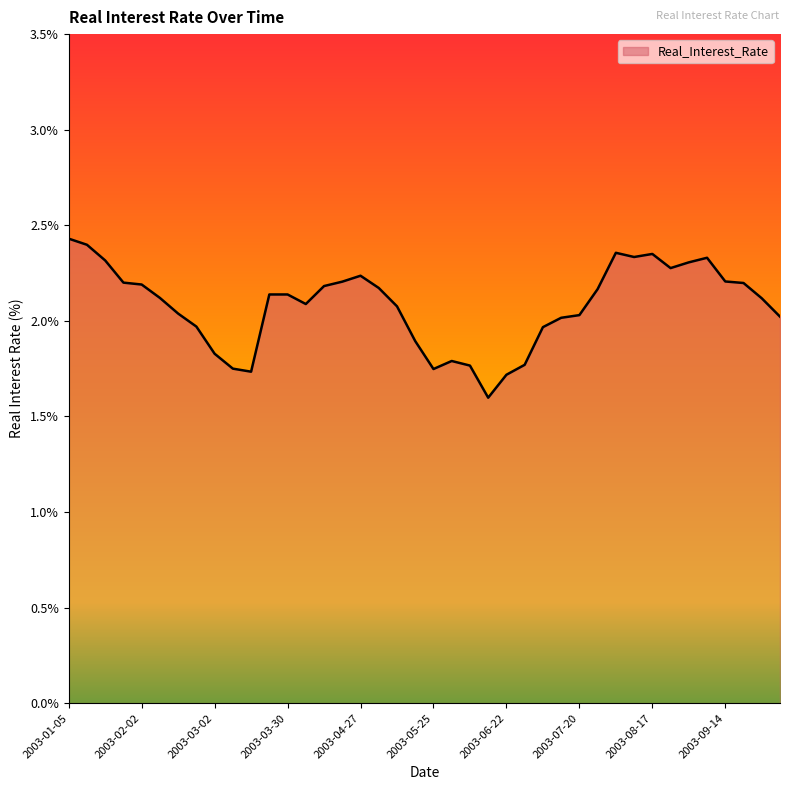

True or false: there are more than 0 points higher than both neighbors.

True